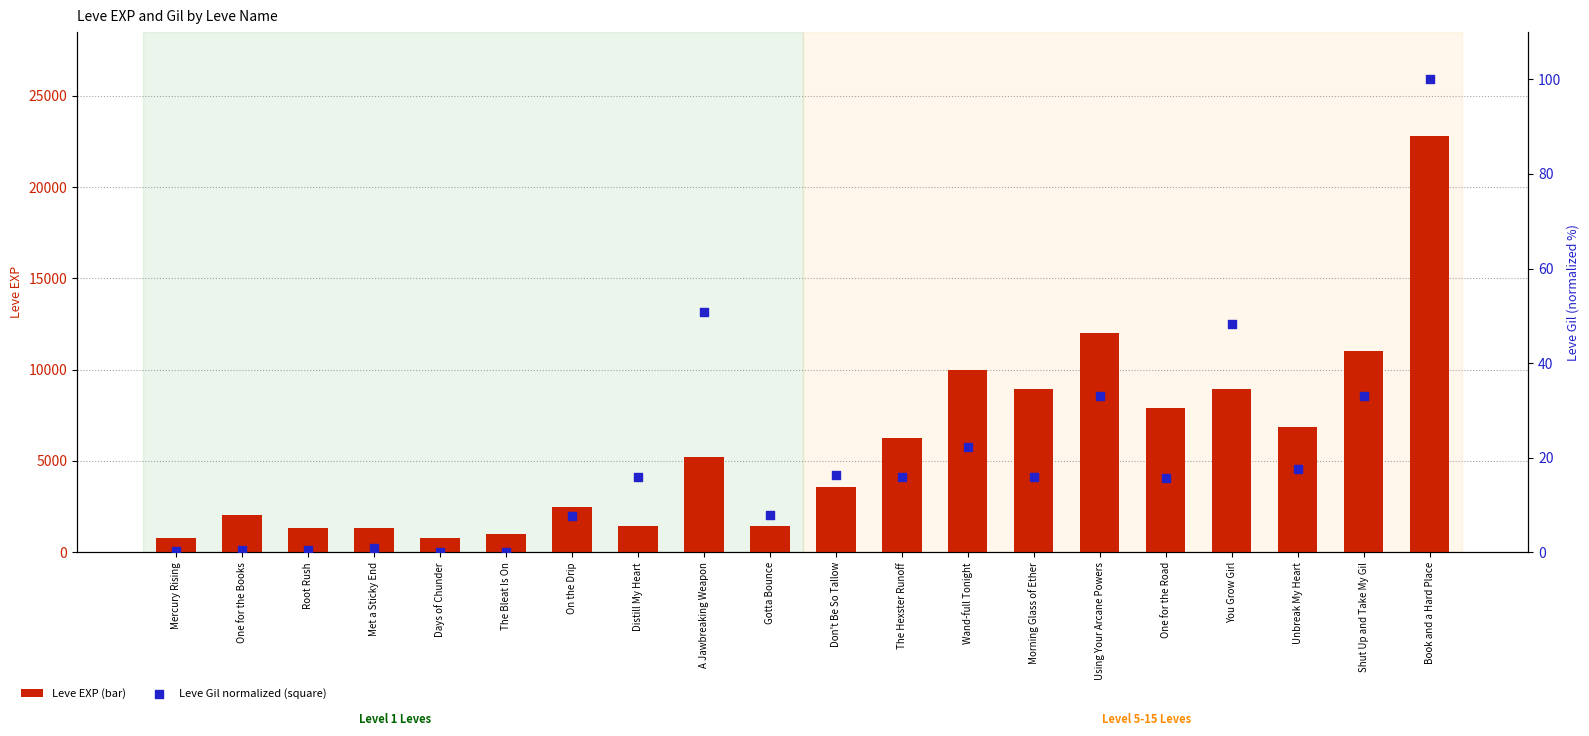

Which series reaches the maximum Y coordinate?

Leve EXP